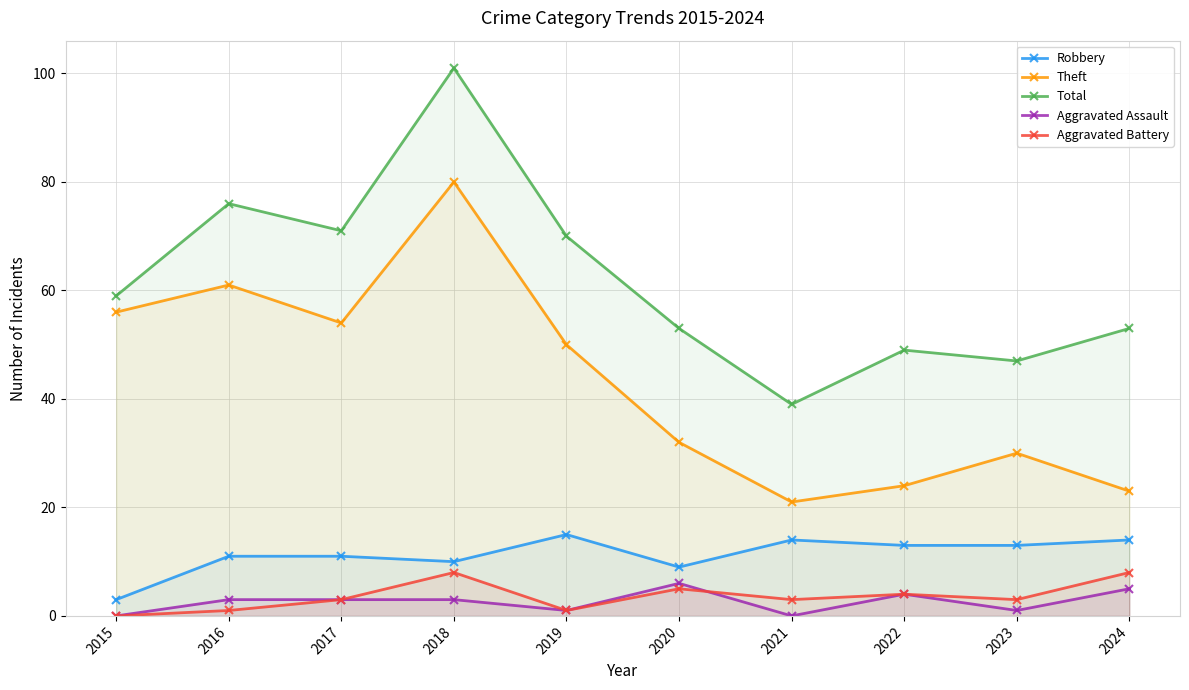

What is the highest value of the Aggravated Battery series?

8